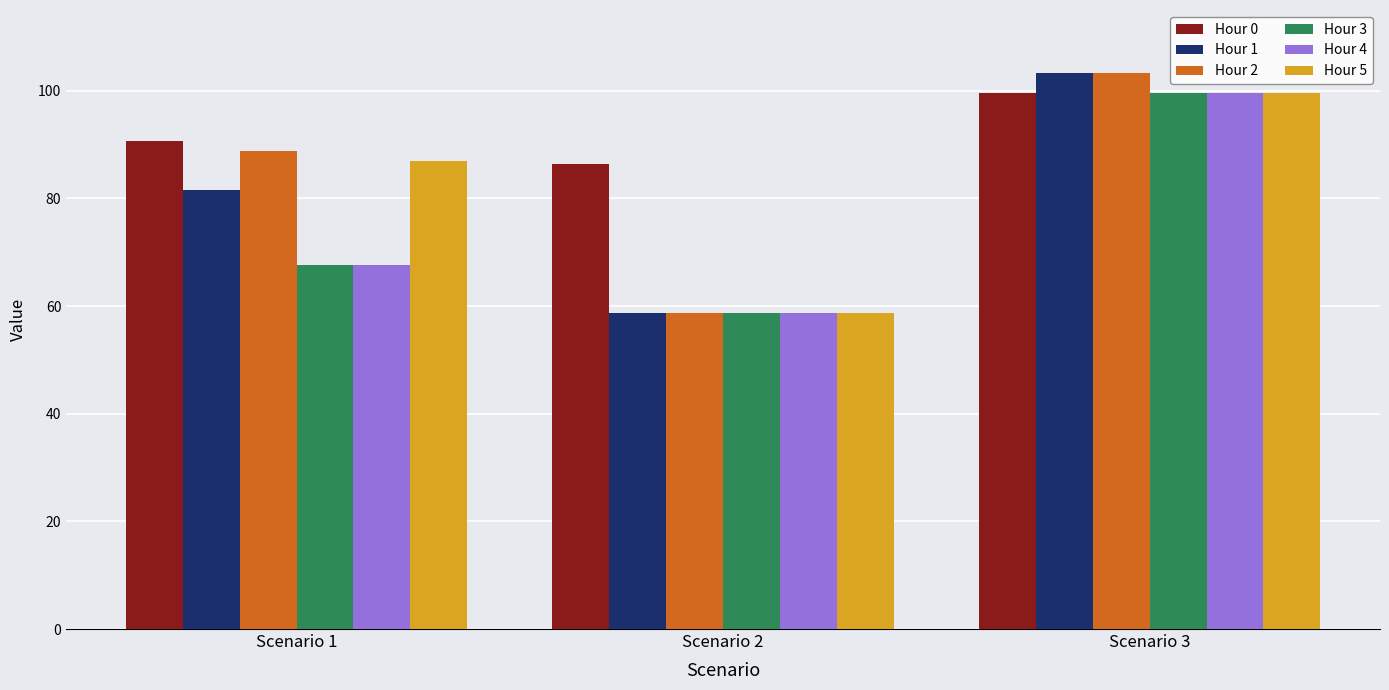

Which series changed the most between Scenario 1 and Scenario 2?

Hour 2